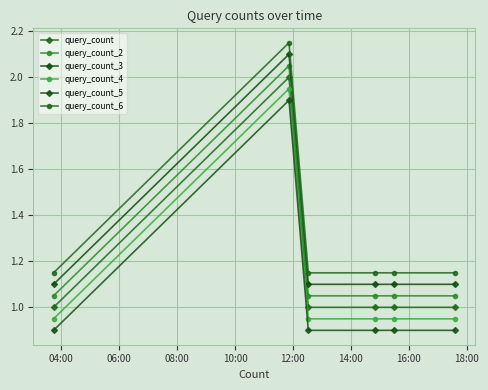

How many series are shown in this chart?

6